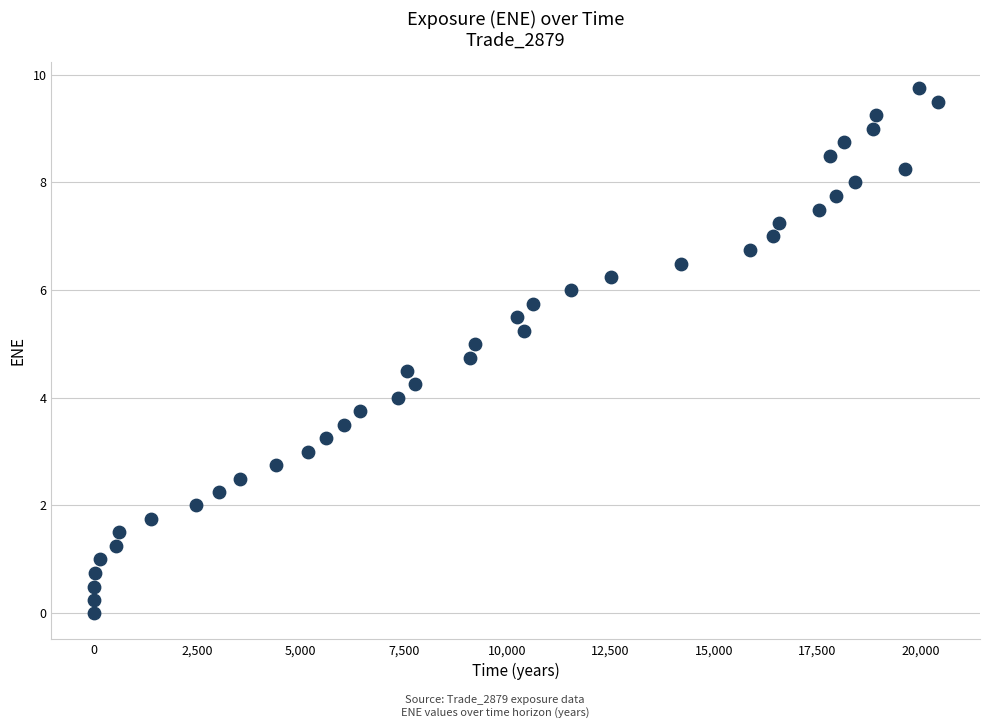

What is the range of Y values (max minus min)?

9.7